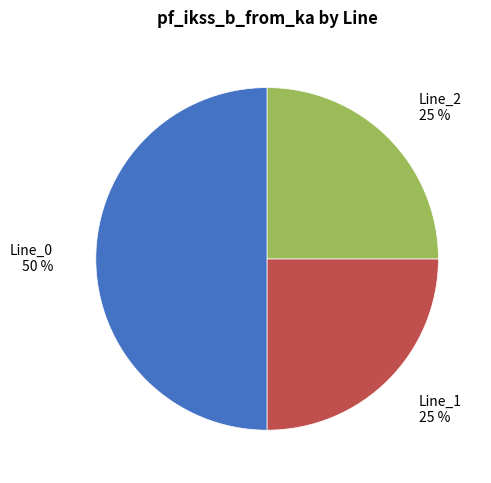

What percentage is the Line_2 slice, to the nearest percent?

25%